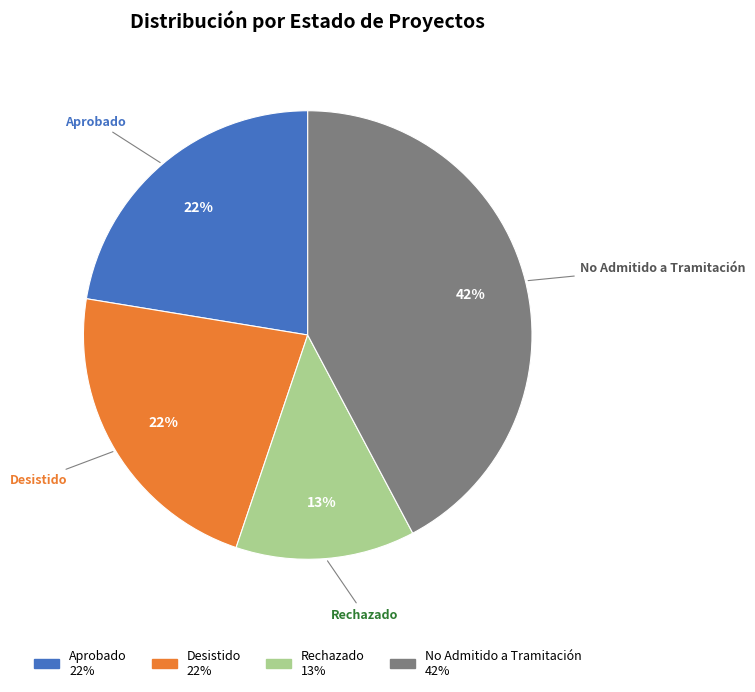

How many slices are in this pie chart?

4